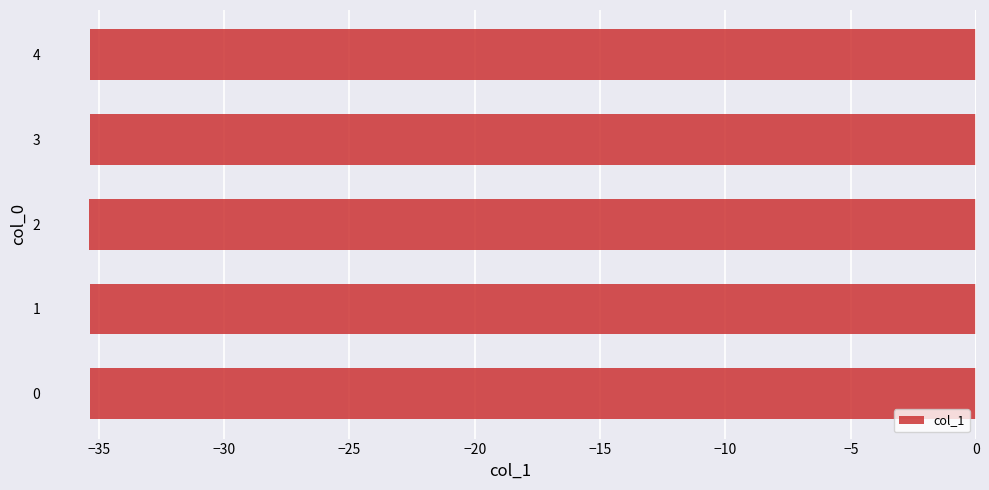

What is the smallest value displayed?

-35.4